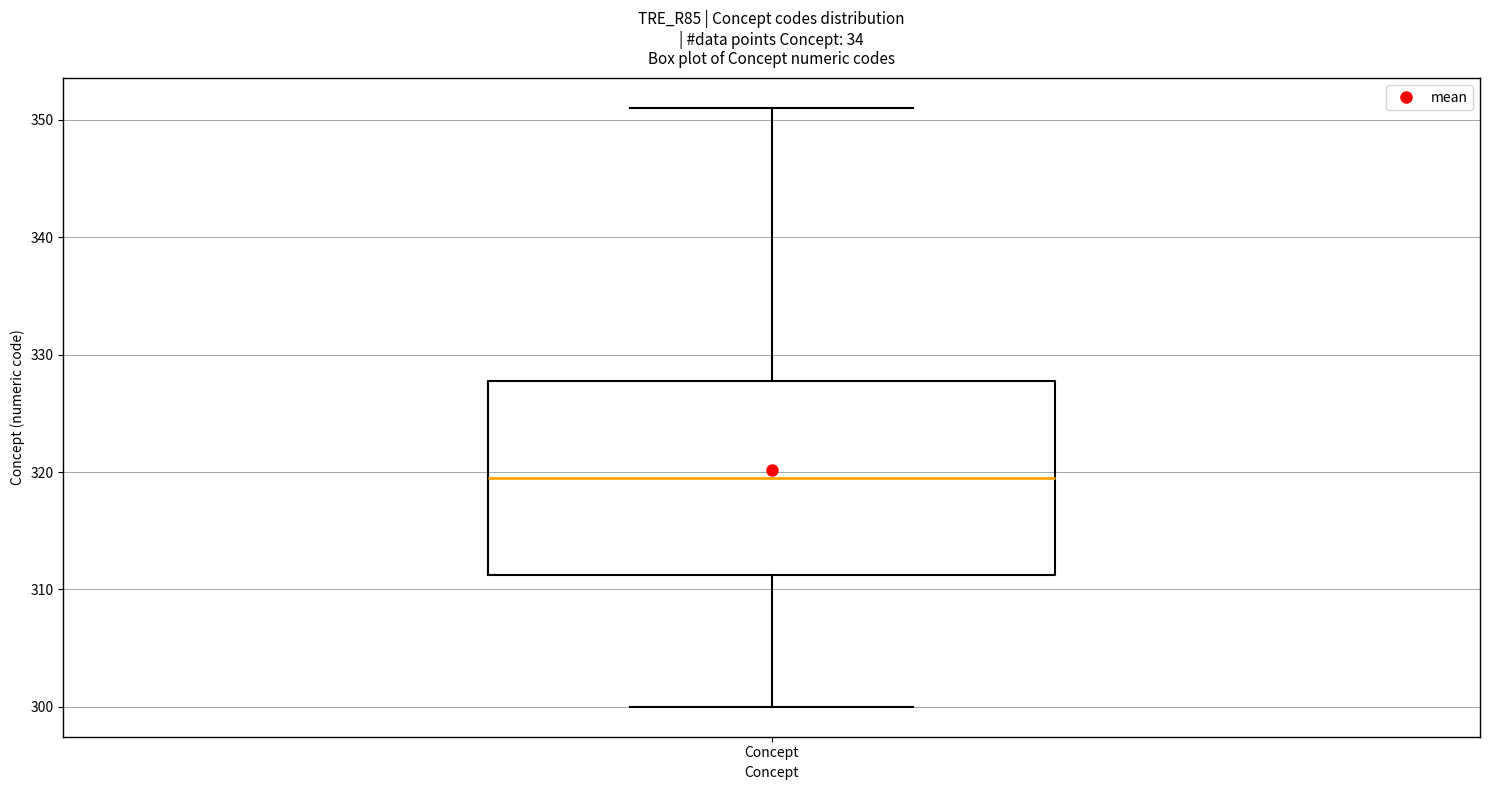

Where is the lower edge of the box for Concept on the y-axis? The values are not printed on the chart, so give them approximately, as read against the axis.

311